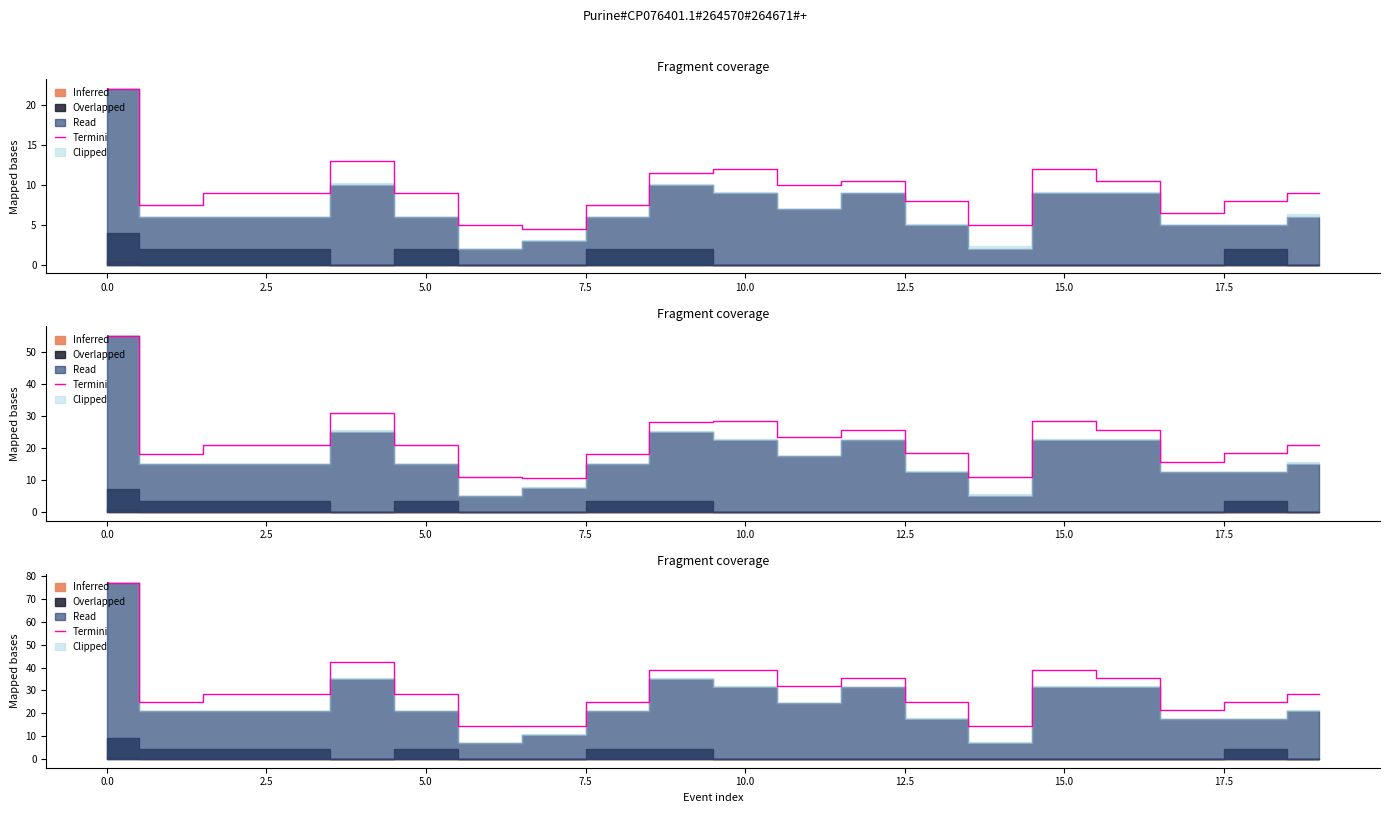

What is the greatest value displayed?

77.0